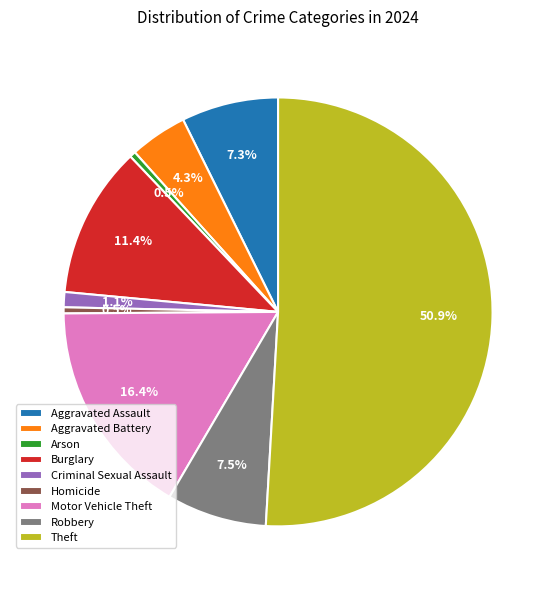

Which slice represents more than half of the pie?

Theft